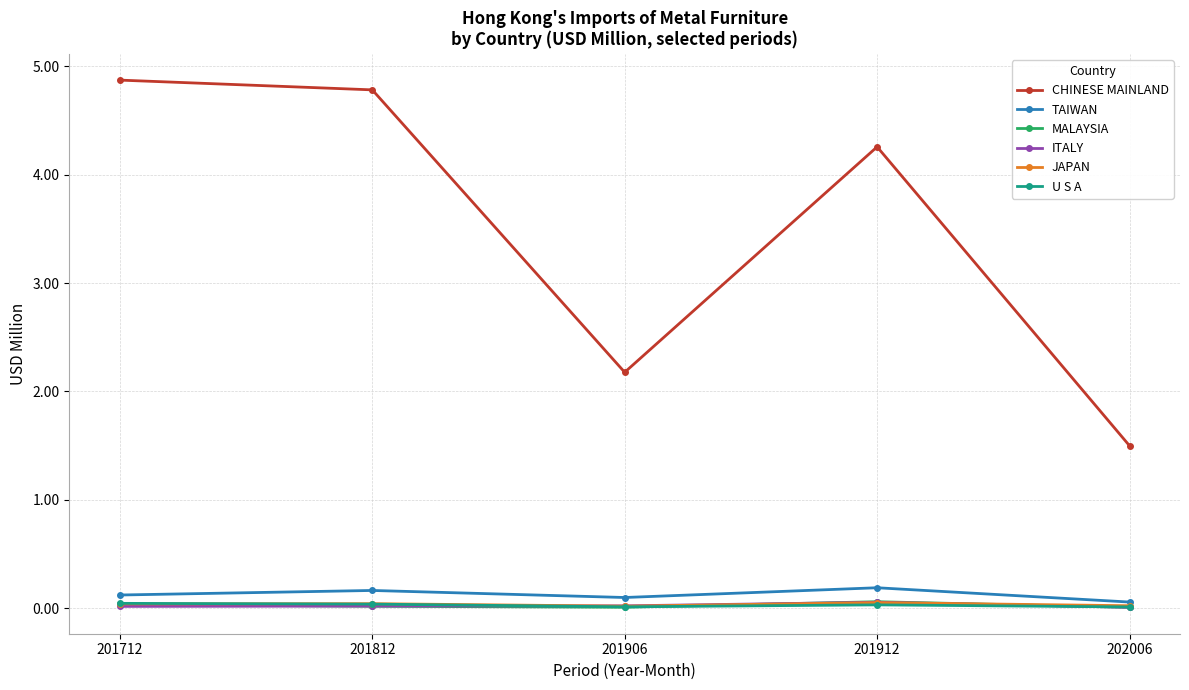

What is the maximum value for ITALY?

0.1